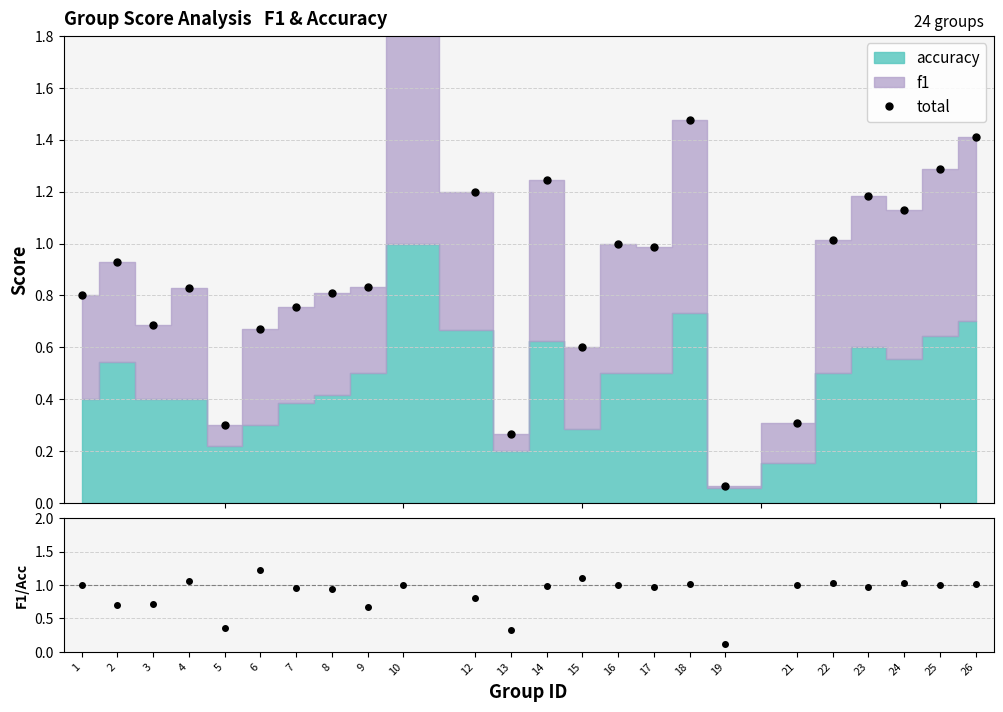

What is the highest value of the f1/accuracy series?

1.2